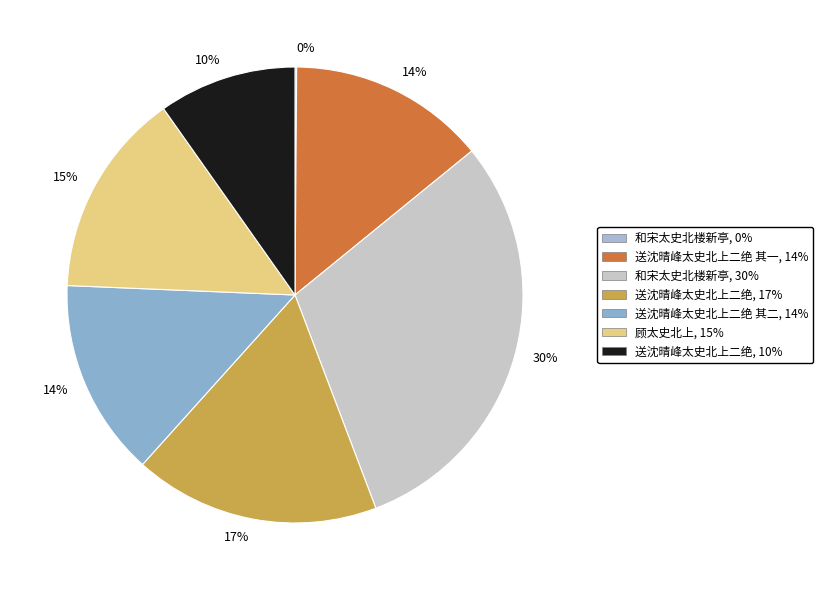

What is the largest slice in the pie chart?

和宋太史北楼新亭, 30%